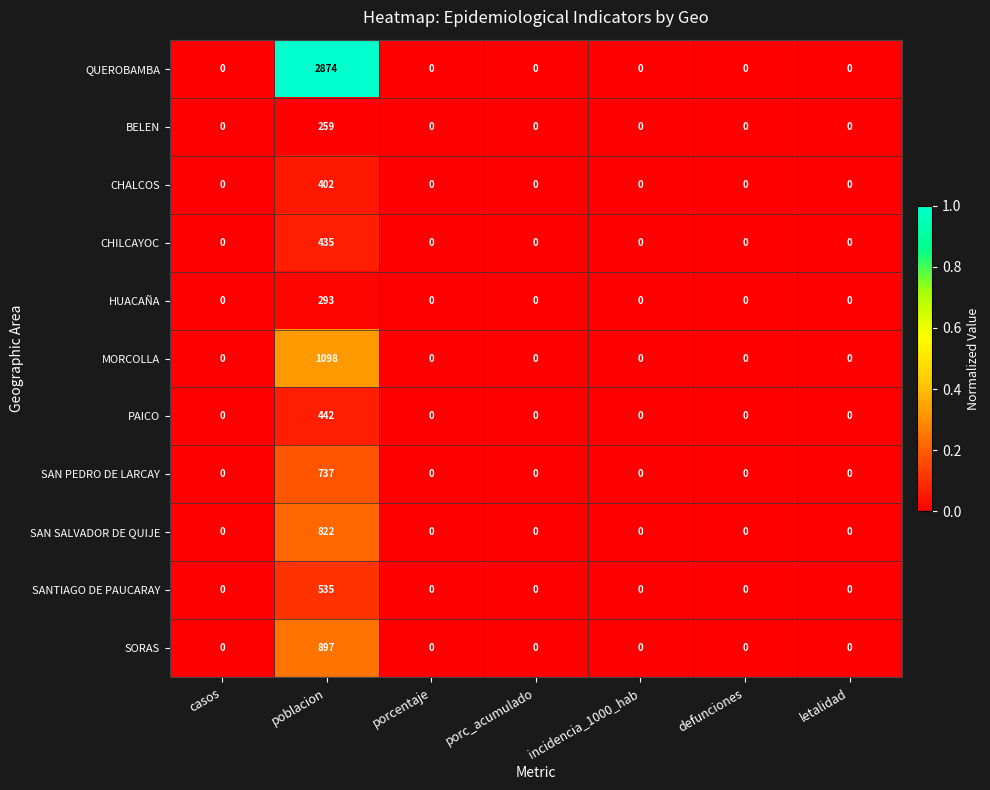

What is the difference between the maximum and minimum values in the HUACAÑA series?

293